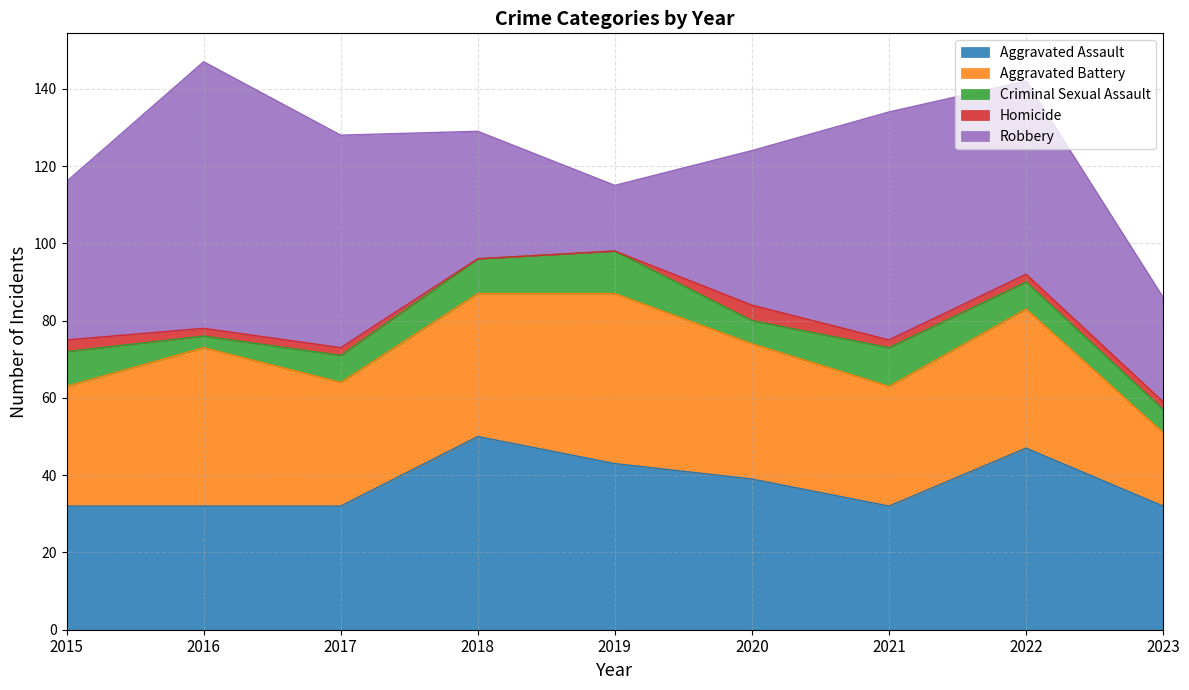

Where do Aggravated Assault and Robbery first cross each other?

2017 and 2018